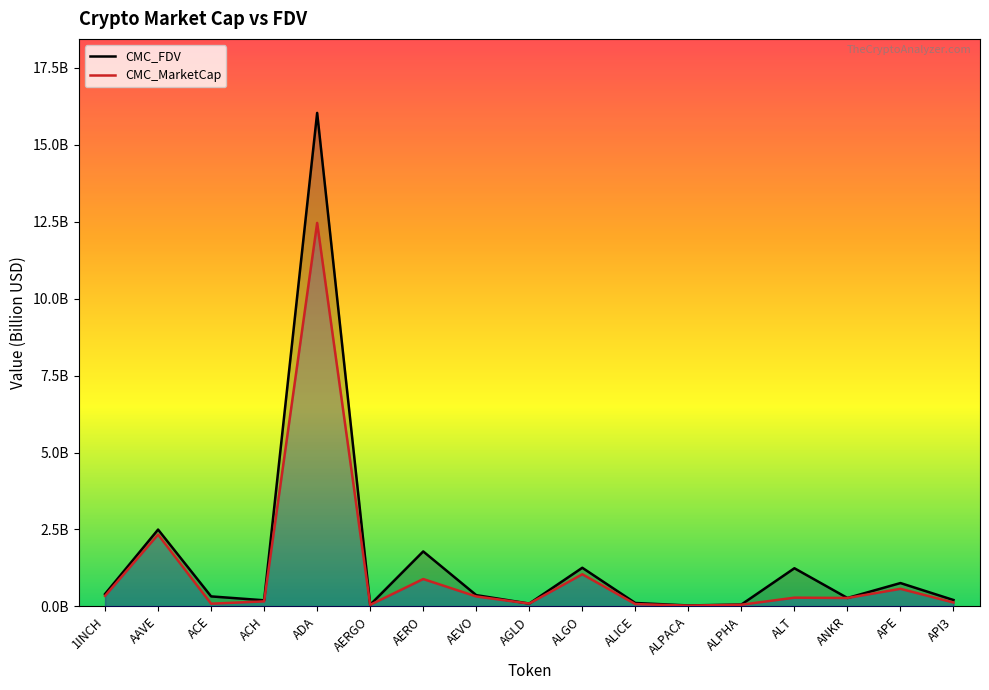

Which series has the largest total across all categories?

CMC_FDV